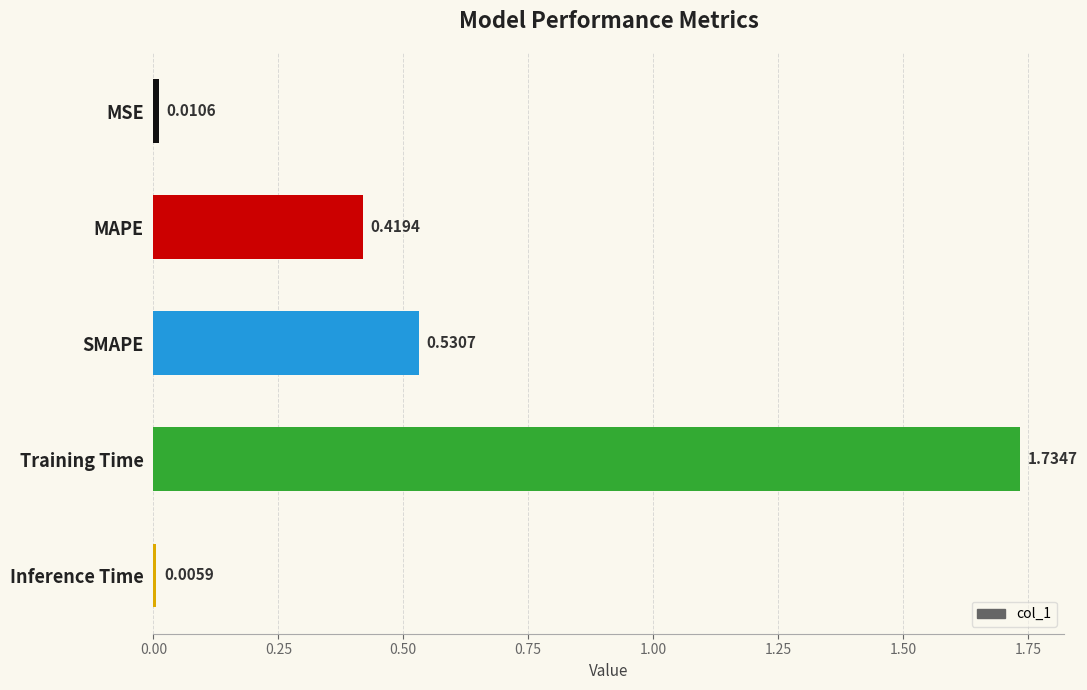

Which has a higher value, SMAPE or Inference Time?

SMAPE